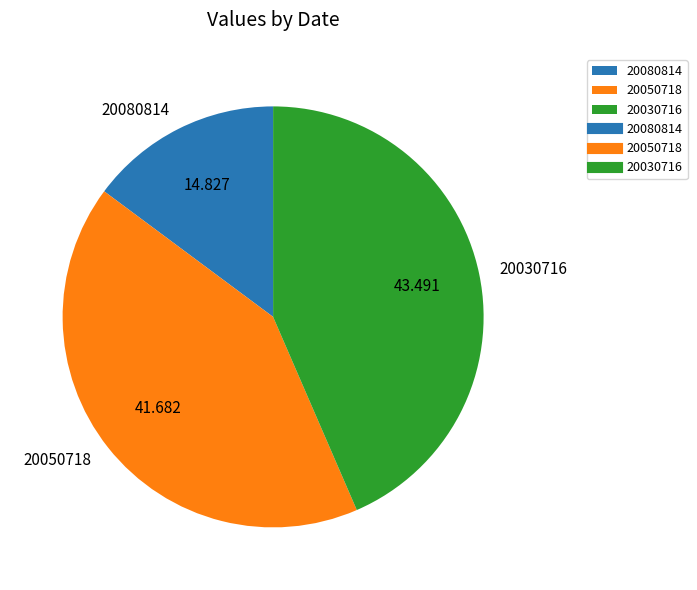

Combined, do 20030716 and 20050718 account for over 50%?

Yes